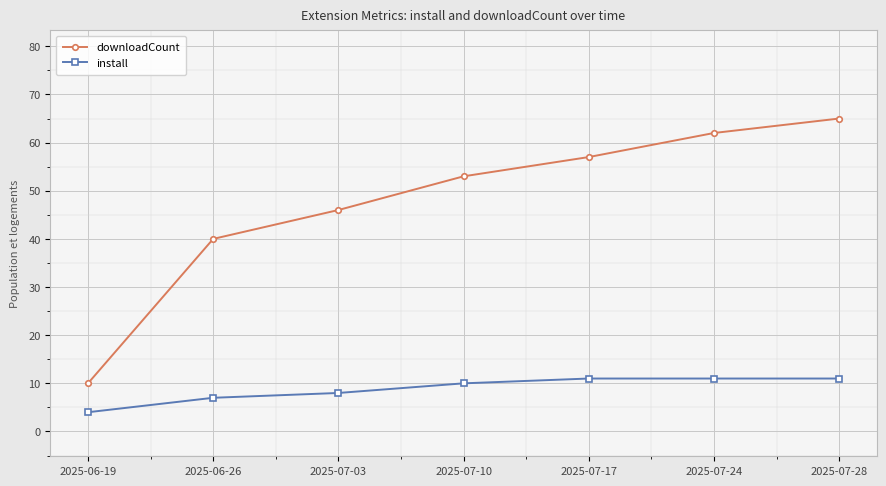

What is the sum of all install values?

62